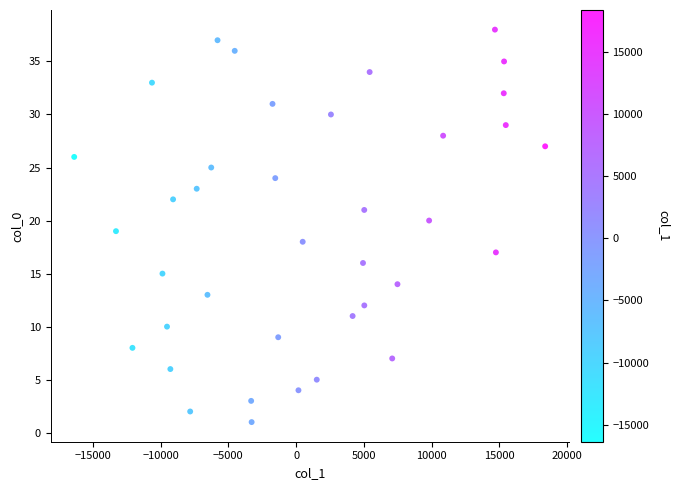

What is the range of Y values (max minus min)?

37